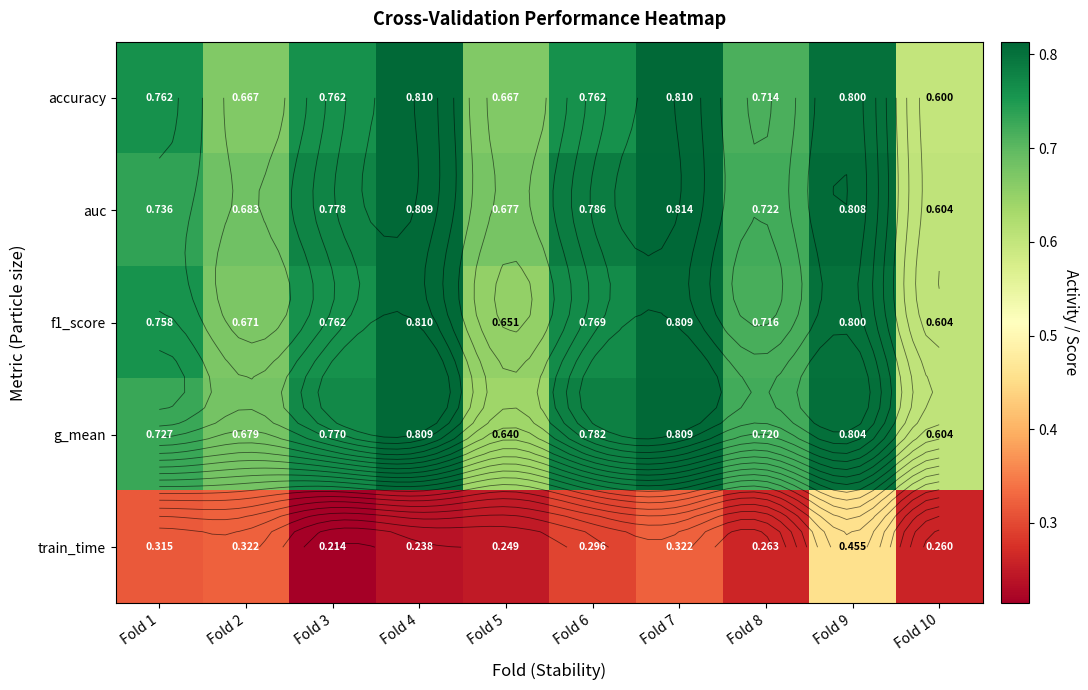

Which series has the largest total across all categories?

auc